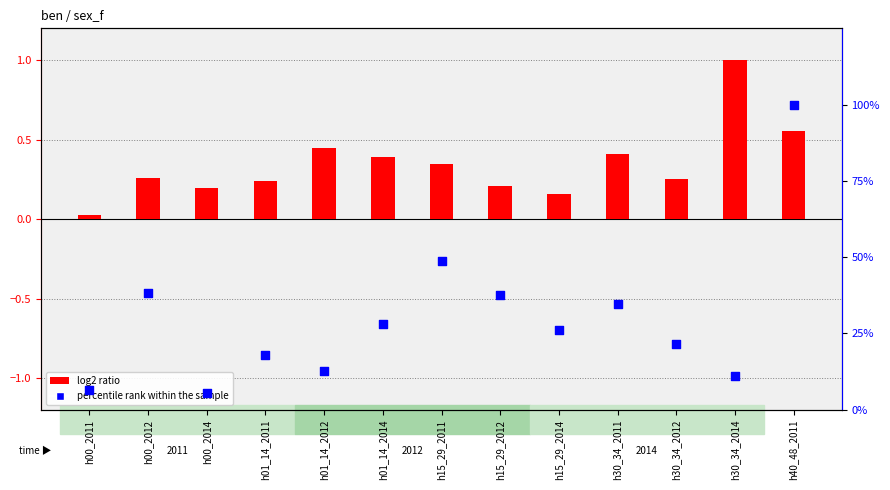

Which series contains the highest Y value?

percentile rank within the sample